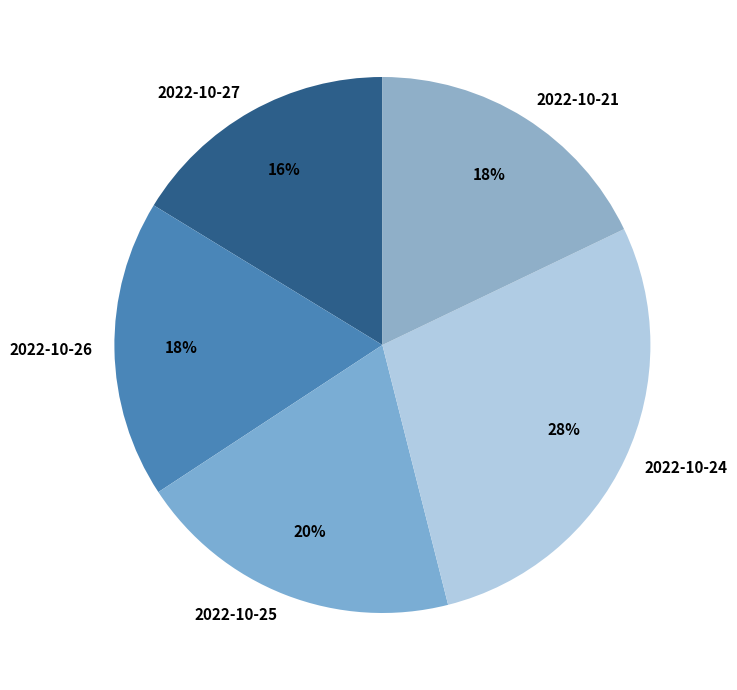

Is there any slice that represents more than half of the pie?

No